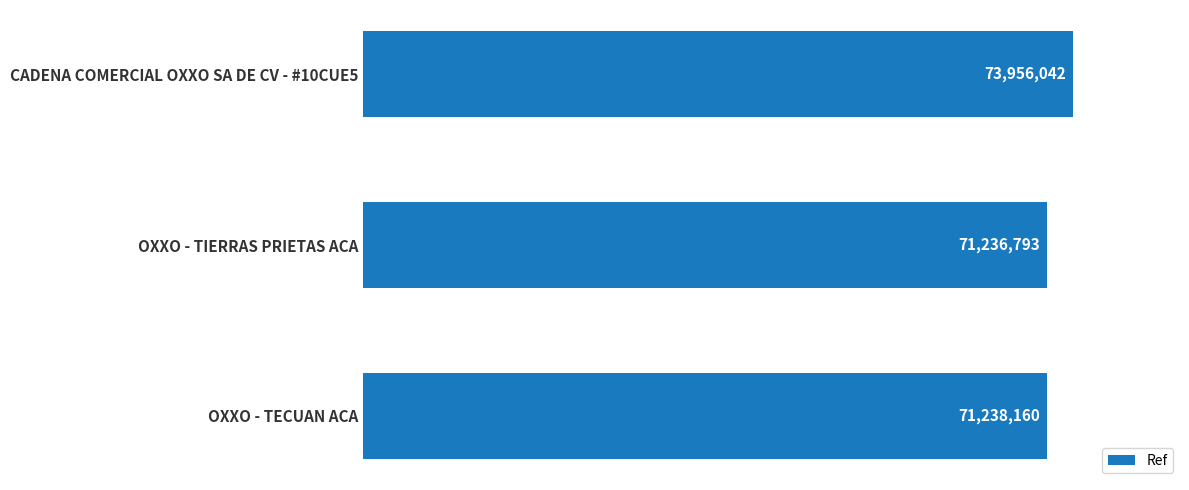

Are the bars horizontal?

Yes